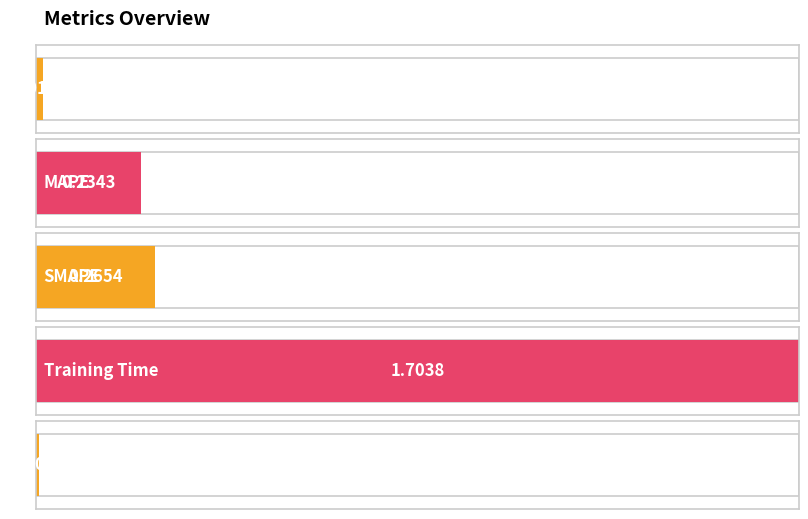

Reading left to right, list all the values displayed in this chart.

MSE=0.0	MAPE=0.2	SMAPE=0.3	Training Time=1.7	Inference Time=0.0